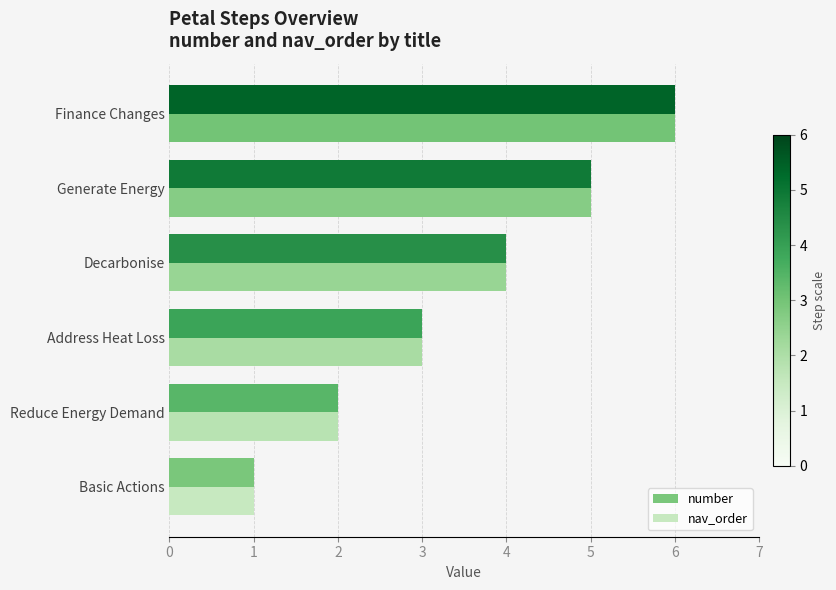

Is it true that nav_order equals 2 at Reduce Energy Demand?

True